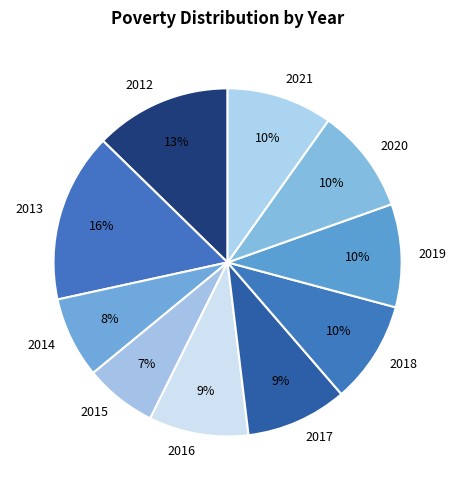

Combined, do 2013 and 2014 account for over 50%?

No